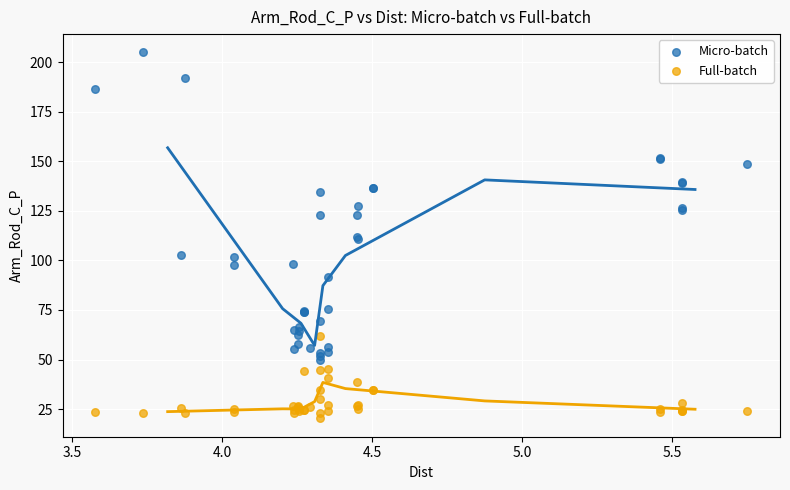

Which series has the widest spread of Y values?

Micro-batch